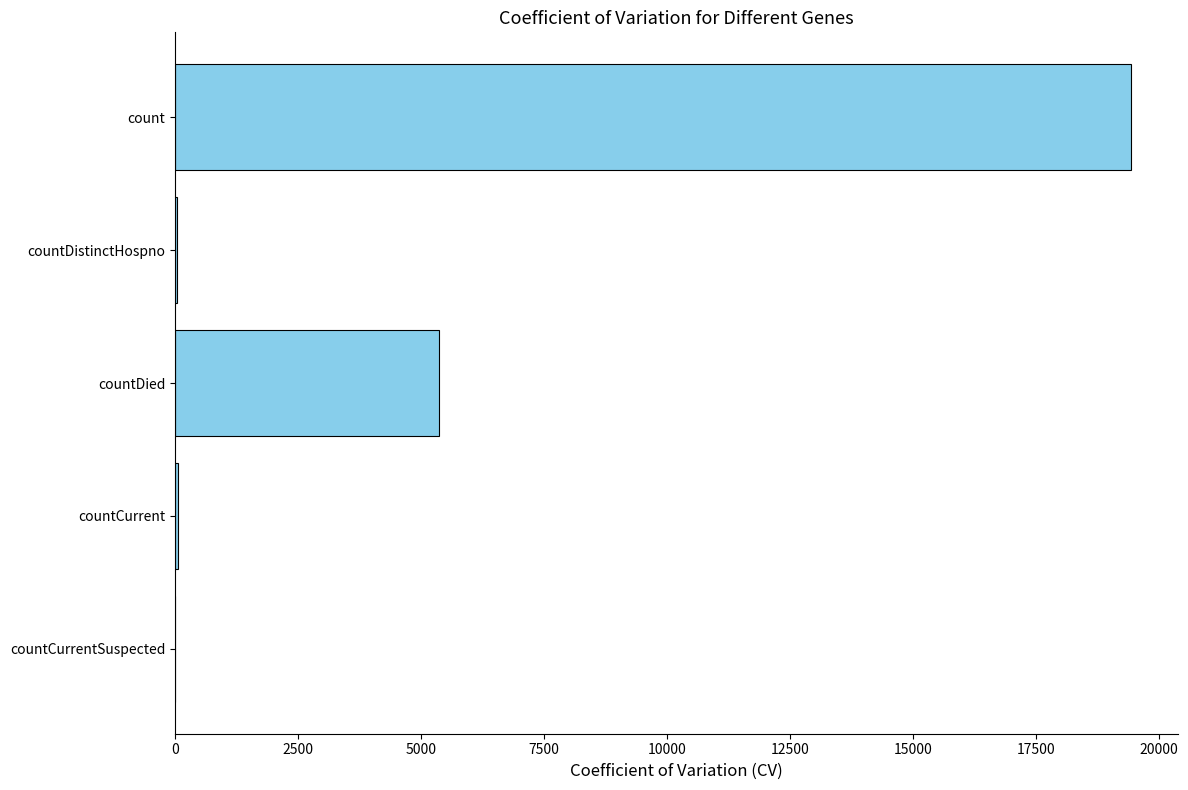

Where is the data nearest to the value 9710?

countDied